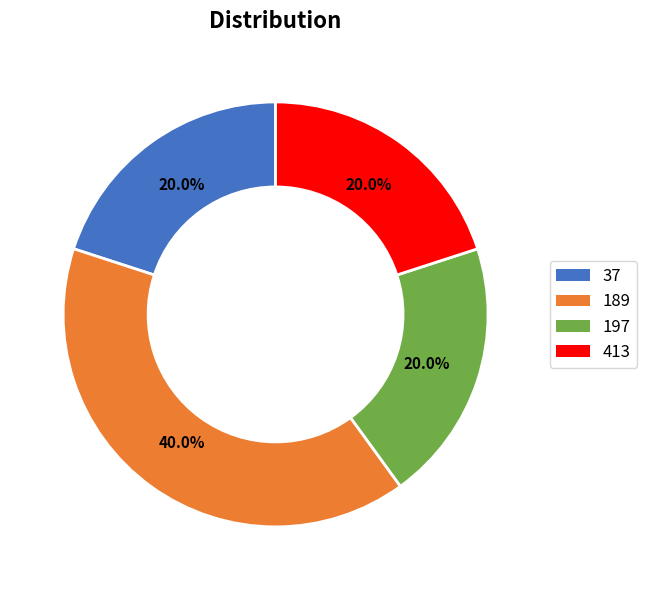

Which has a higher value, 189 or 413?

189